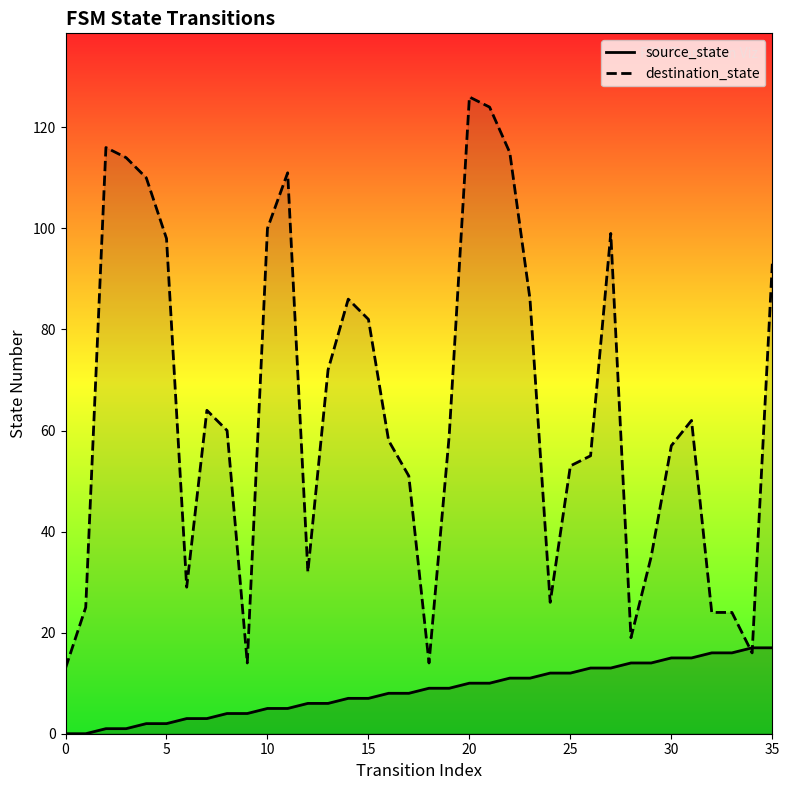

What is the greatest value displayed?

126